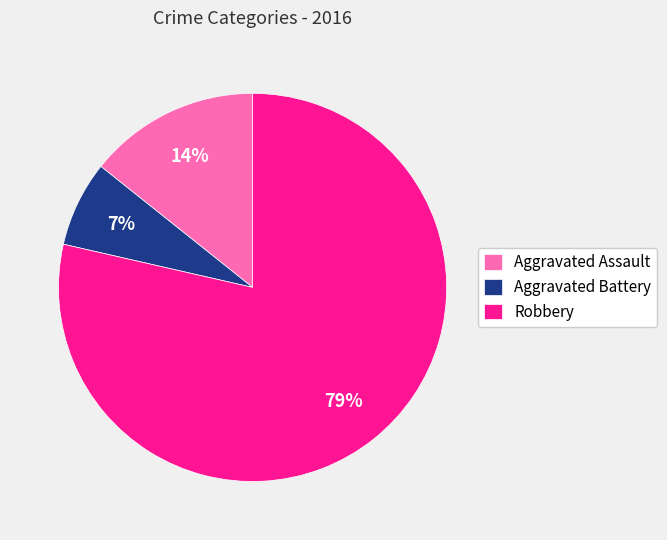

Approximately how many times larger is the value at Aggravated Battery compared to Aggravated Assault?

0.5